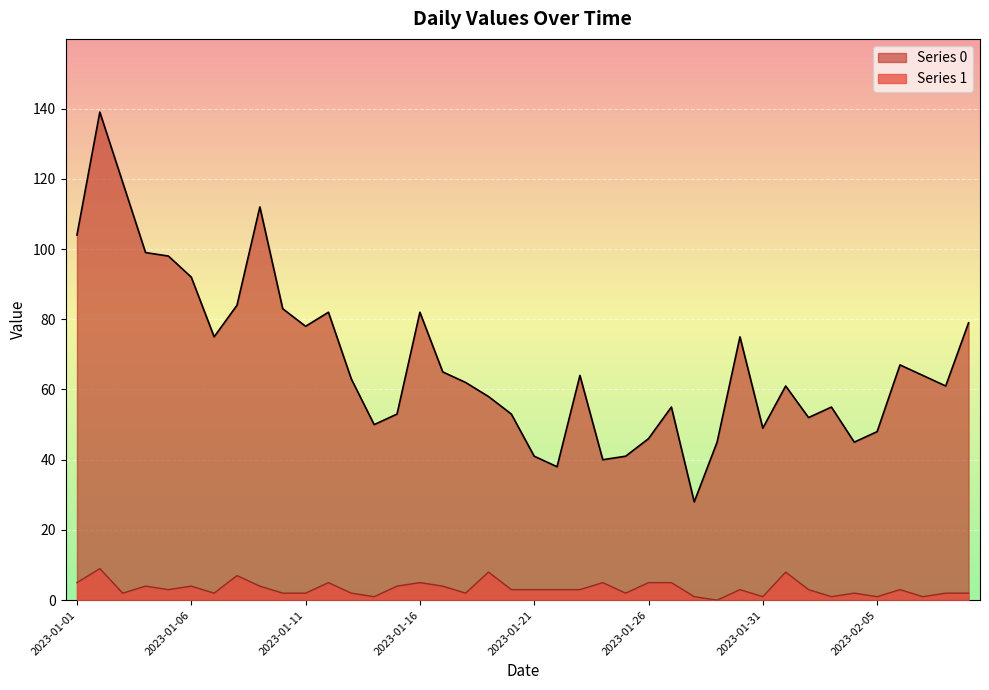

Where does the Series 0 series first go above 63?

2023-01-01